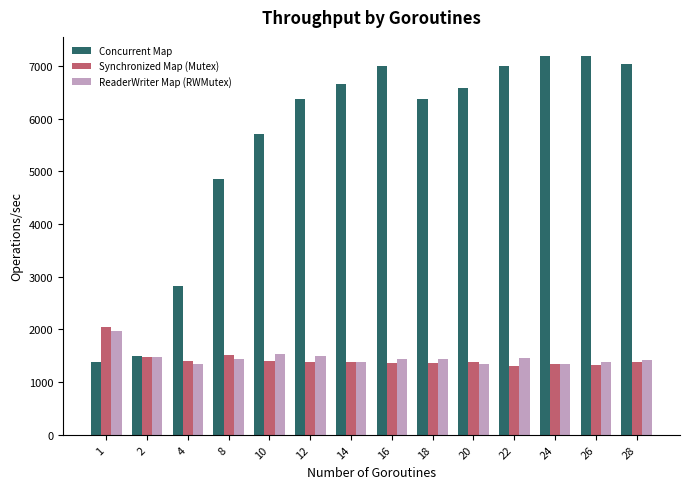

Does the chart contain stacked bars?

No